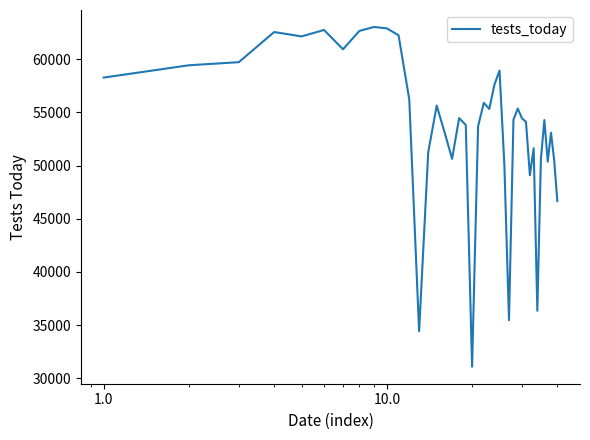

What is the smallest value displayed?

31095